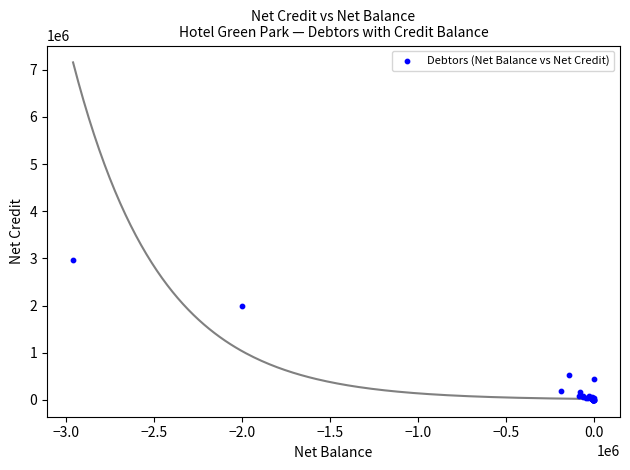

What Y value in the scatter plot is closest to 1479839?

2000000.0